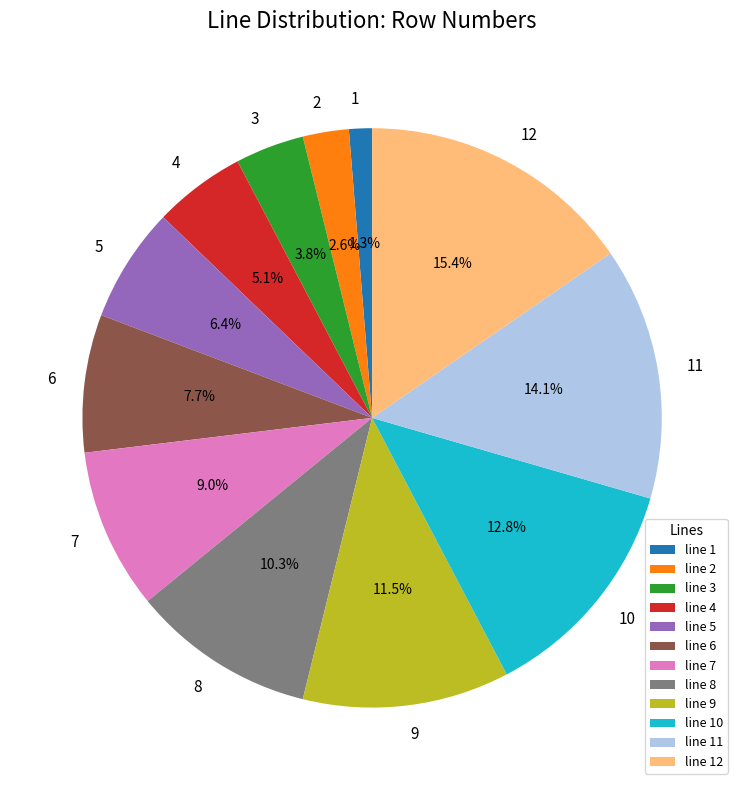

Do 7 and 11 together represent more than half of the pie?

No